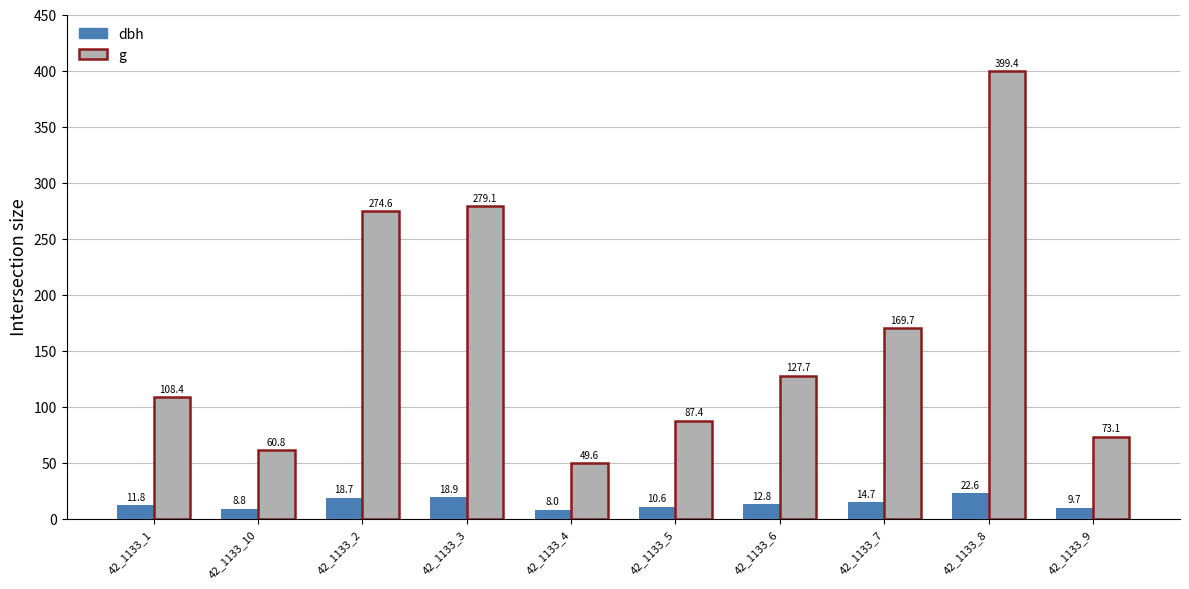

What position from the right is 42_1133_4?

6